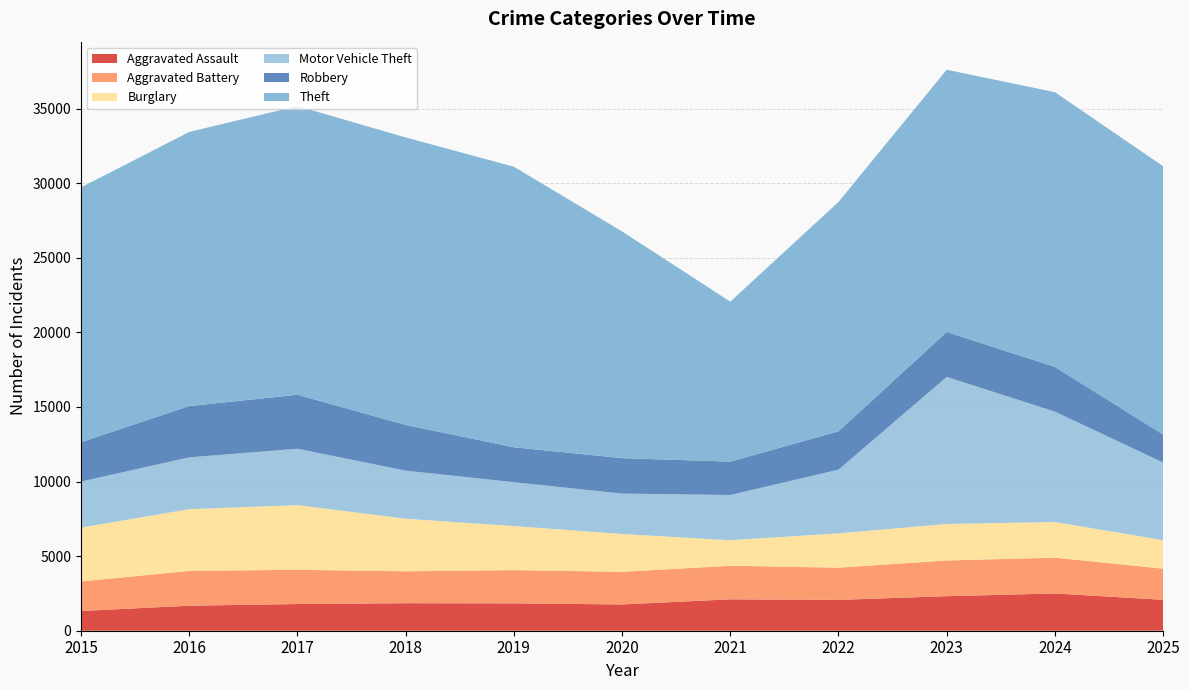

Reading left to right, list all the values displayed in this chart.

Aggravated Assault: 2015=1323	2016=1676	2017=1790	2018=1845	2019=1835	2020=1760	2021=2105	2022=2067	2023=2315	2024=2498	2025=2072
Aggravated Battery: 2015=1978	2016=2335	2017=2293	2018=2138	2019=2226	2020=2190	2021=2249	2022=2159	2023=2393	2024=2399	2025=2087
Burglary: 2015=3613	2016=4137	2017=4337	2018=3525	2019=2955	2020=2533	2021=1714	2022=2299	2023=2447	2024=2390	2025=1913
Motor Vehicle Theft: 2015=3085	2016=3471	2017=3777	2018=3221	2019=2940	2020=2708	2021=3030	2022=4270	2023=9858	2024=7397	2025=5201
Robbery: 2015=2637	2016=3440	2017=3619	2018=3063	2019=2340	2020=2375	2021=2237	2022=2572	2023=3008	2024=2996	2025=1873
Theft: 2015=17077	2016=18370	2017=19350	2018=19269	2019=18803	2020=15196	2021=10719	2022=15371	2023=17579	2024=18415	2025=17986